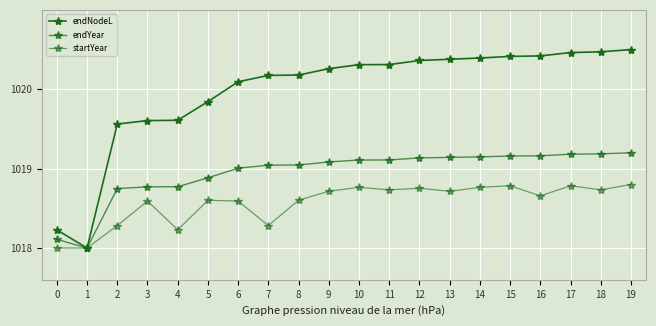

Does the chart have visible grid lines?

Yes